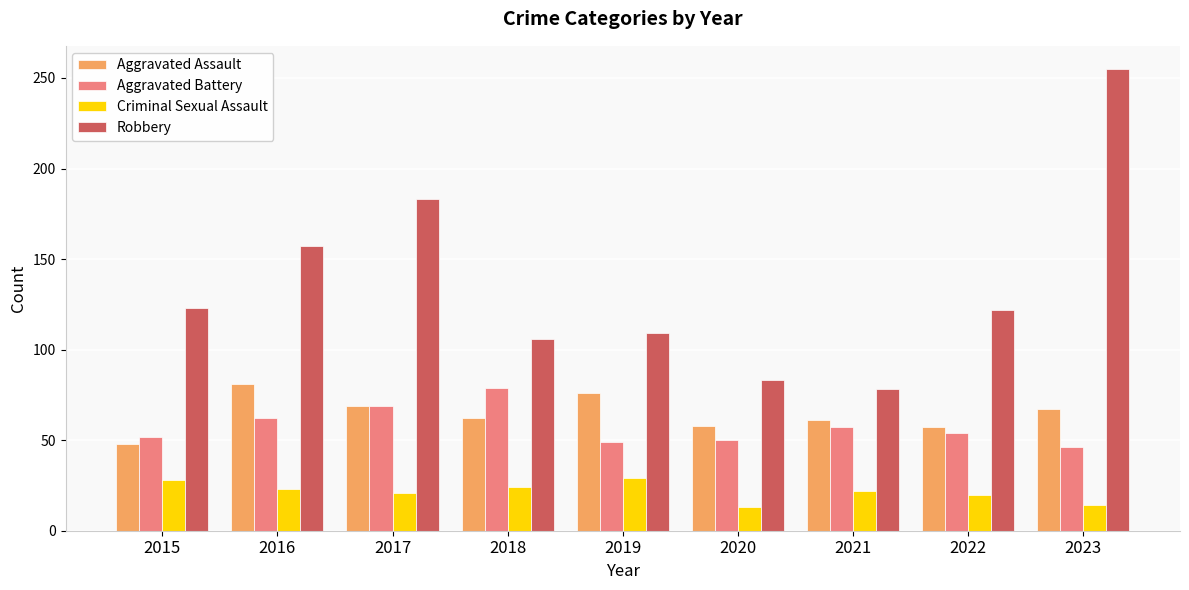

Which series has the largest range (max minus min)?

Robbery